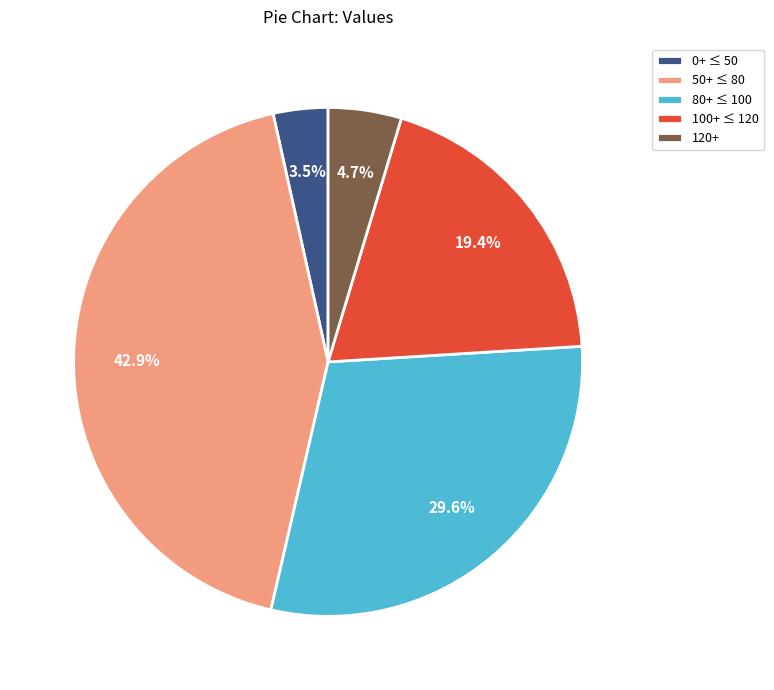

Which has a higher value, 0+ ≤ 50 or 120+?

120+